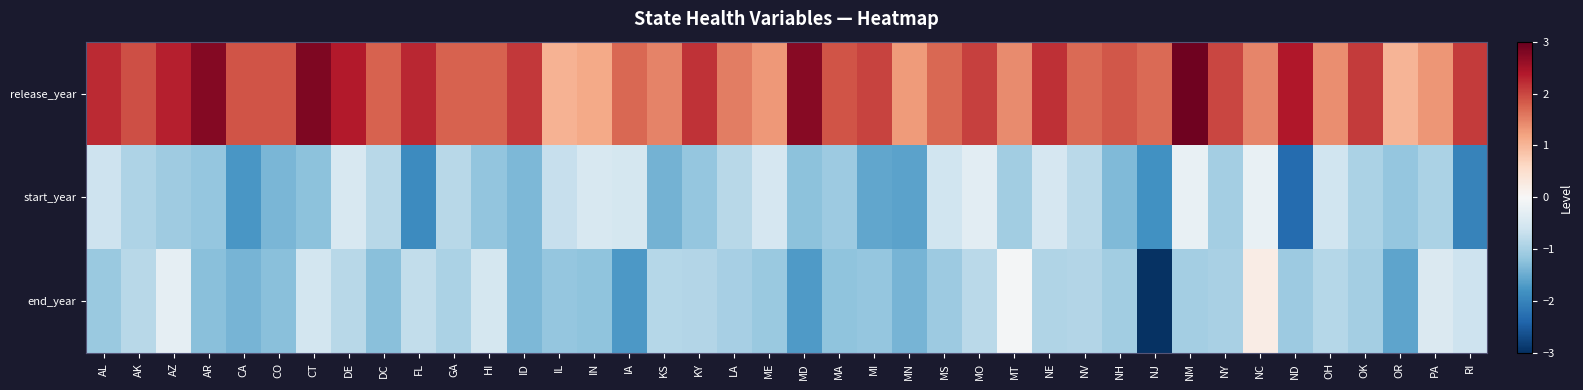

Which label corresponds to the largest value in the chart?

NM